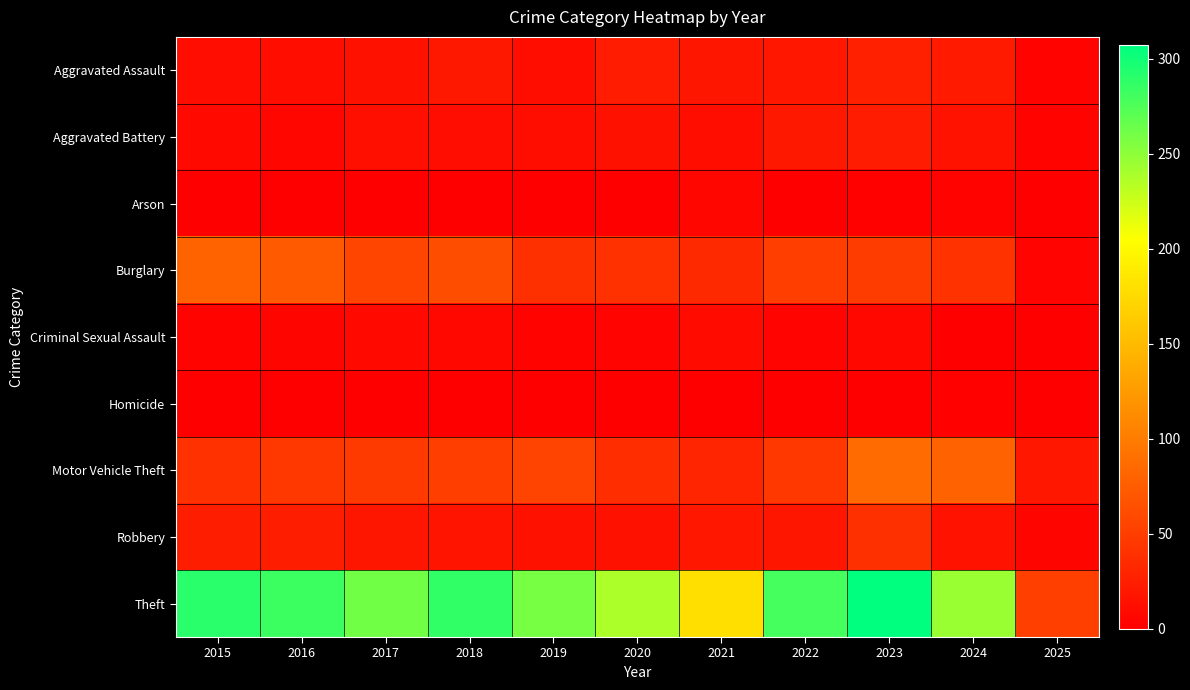

Rank the series at 2024 from highest to lowest value.

Theft, Motor Vehicle Theft, Burglary, Aggravated Assault, Aggravated Battery, Robbery, Arson, Homicide, Criminal Sexual Assault